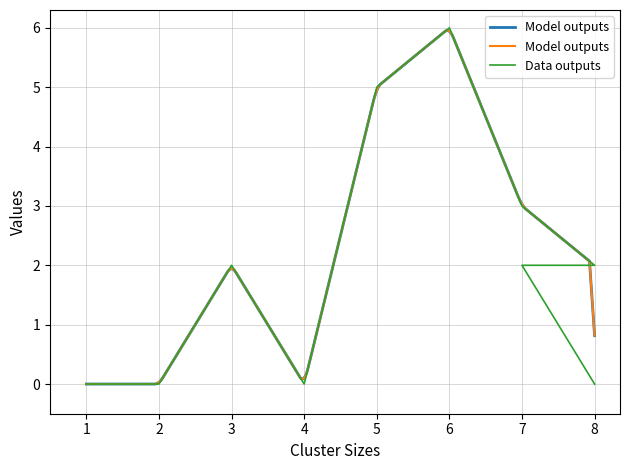

What is the greatest value displayed?

6